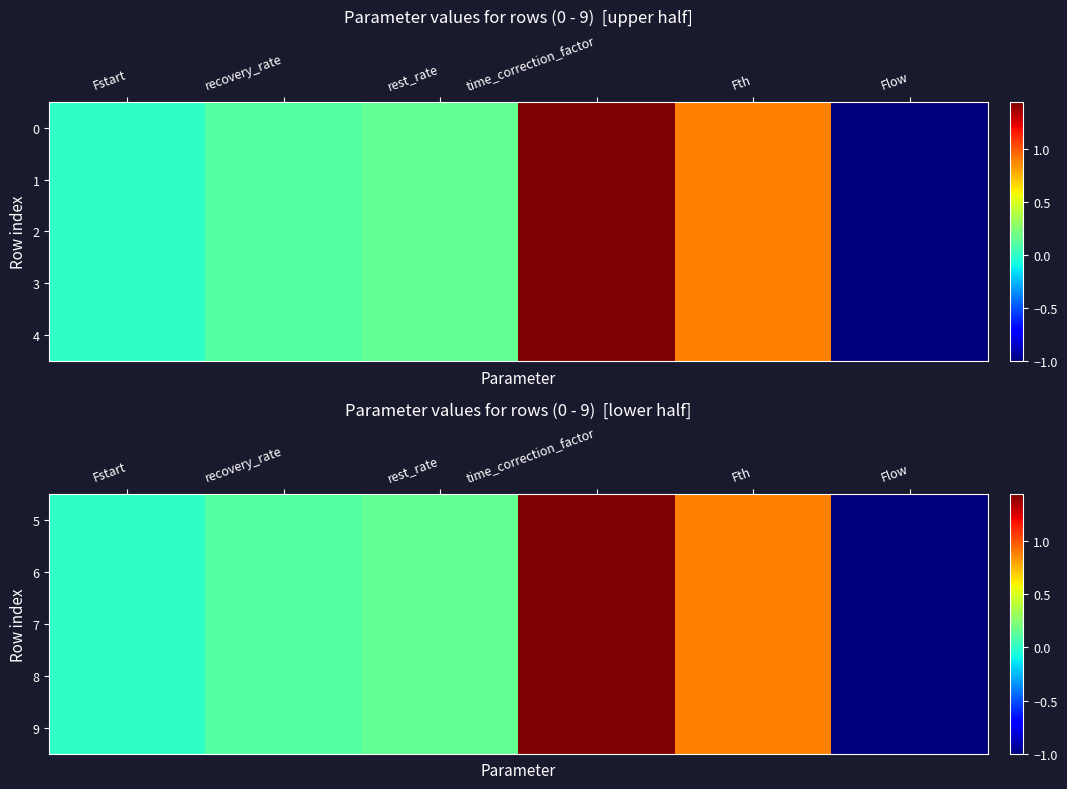

At how many categories does at least one series exceed 0?

4